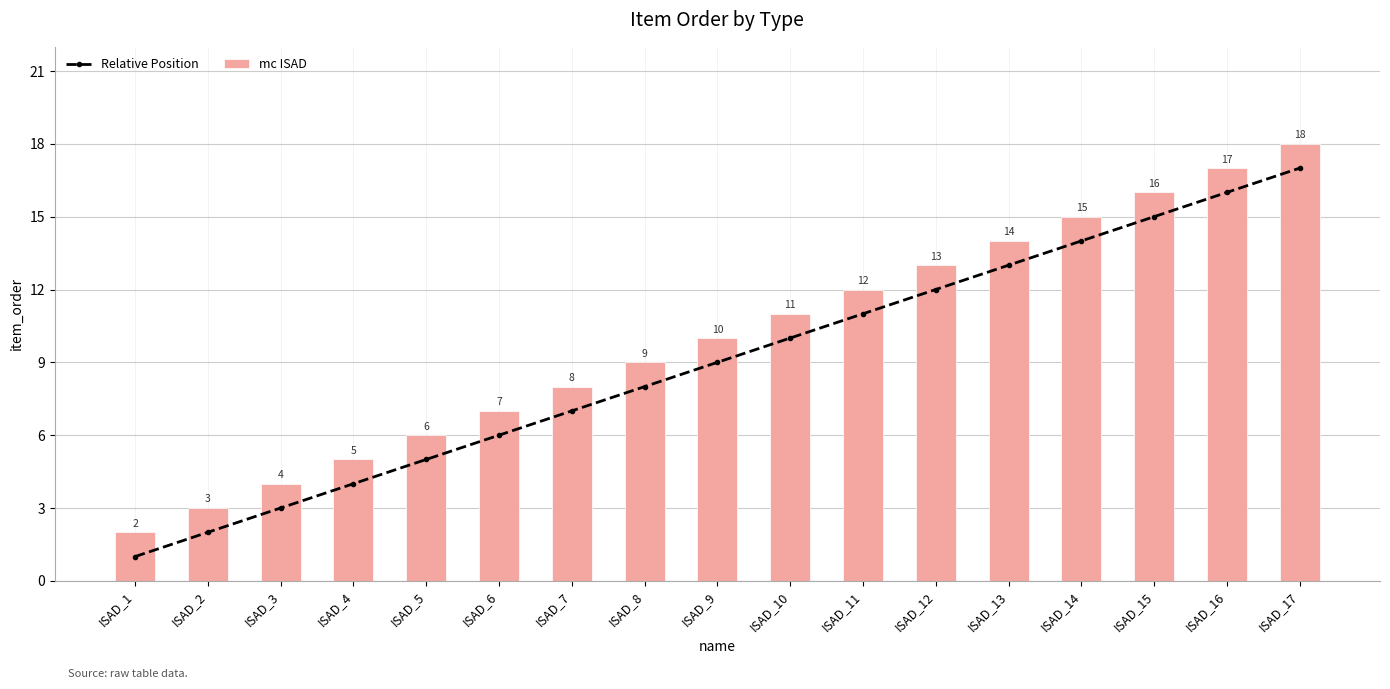

The Relative Position series shows 11 at ISAD_11. True or false?

True